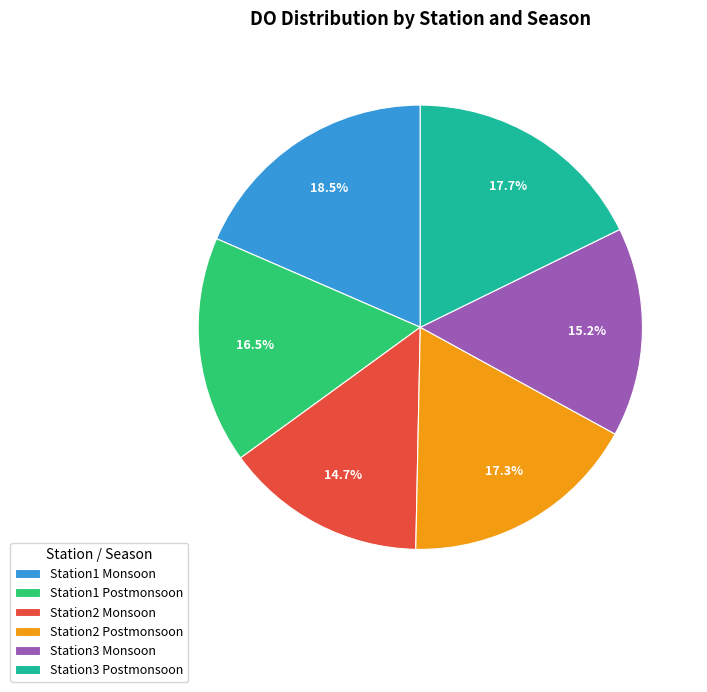

To the nearest percent, what is the difference between the largest and smallest slice percentages?

4%